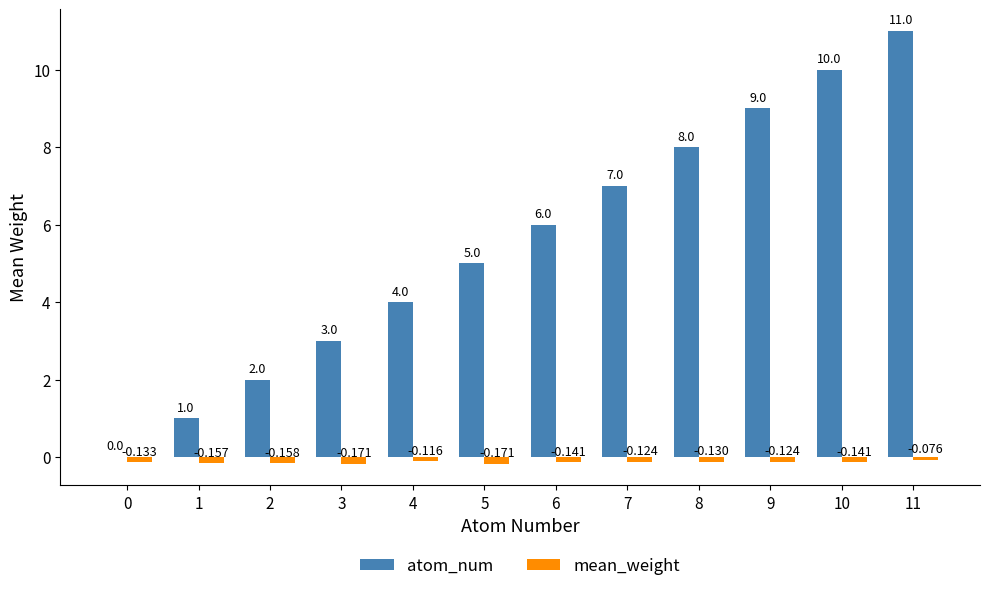

Which category has the lowest value across all series?

3